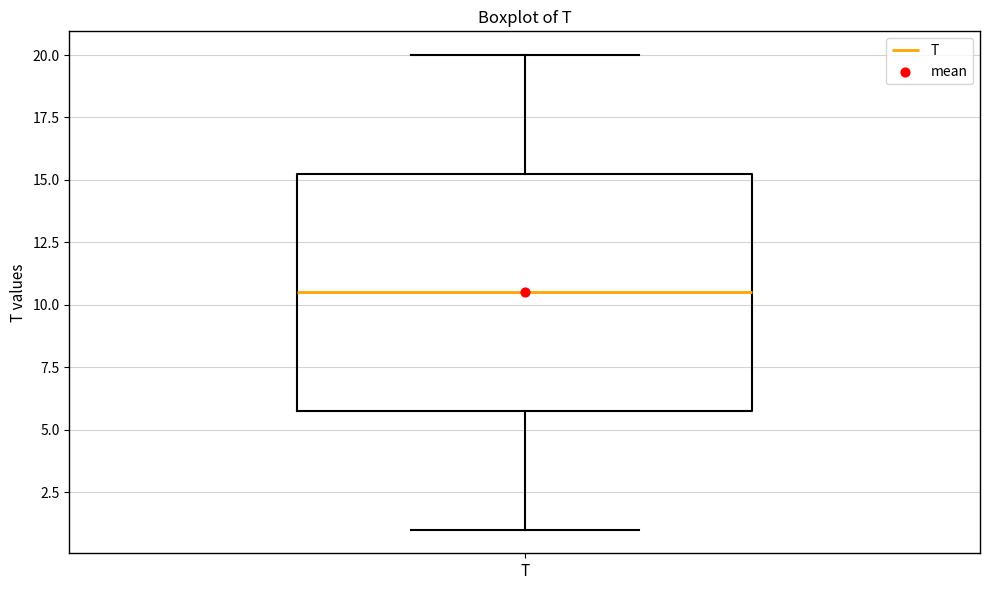

Where does the lower whisker of the box for T end on the y-axis? The values are not printed on the chart, so give them approximately, as read against the axis.

1.0